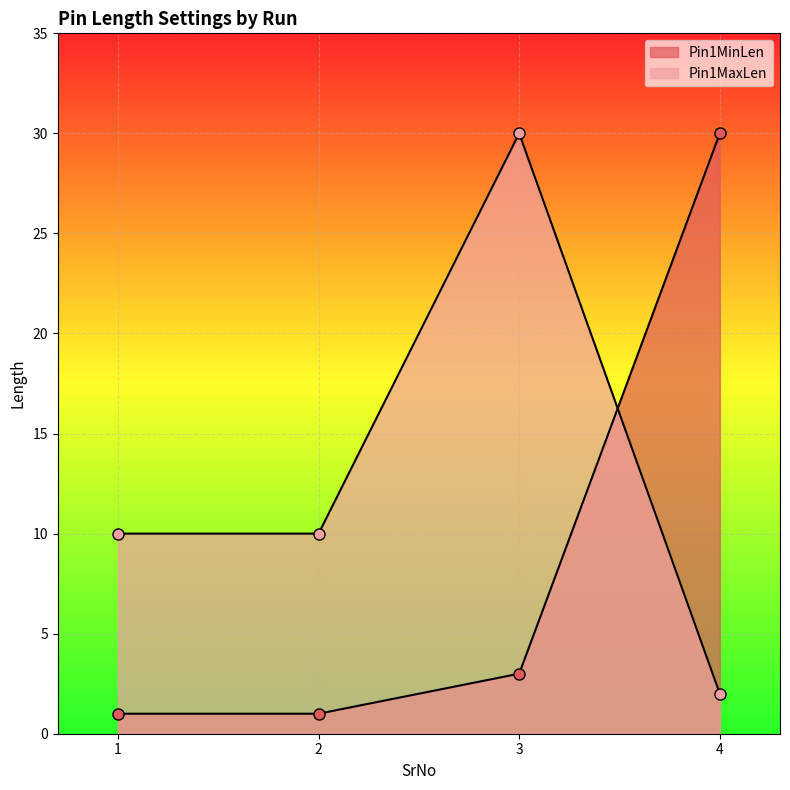

Reading left to right, what are all the values shown in this chart?

Pin1MinLen: 1=1	2=1	3=3	4=30
Pin1MaxLen: 1=10	2=10	3=30	4=2